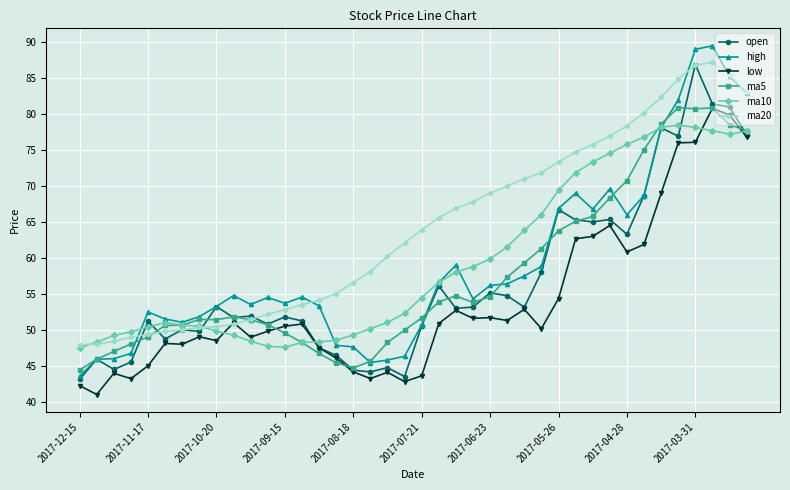

Which series has the widest spread of values?

high